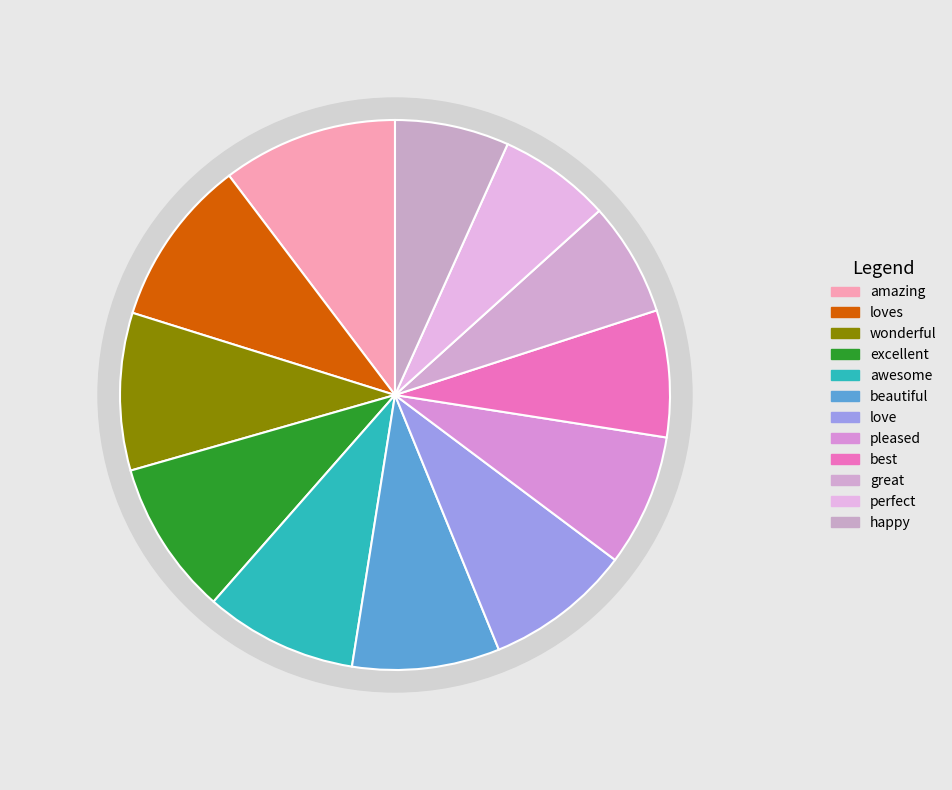

True or false: amazing accounts for 10% of the total.

True